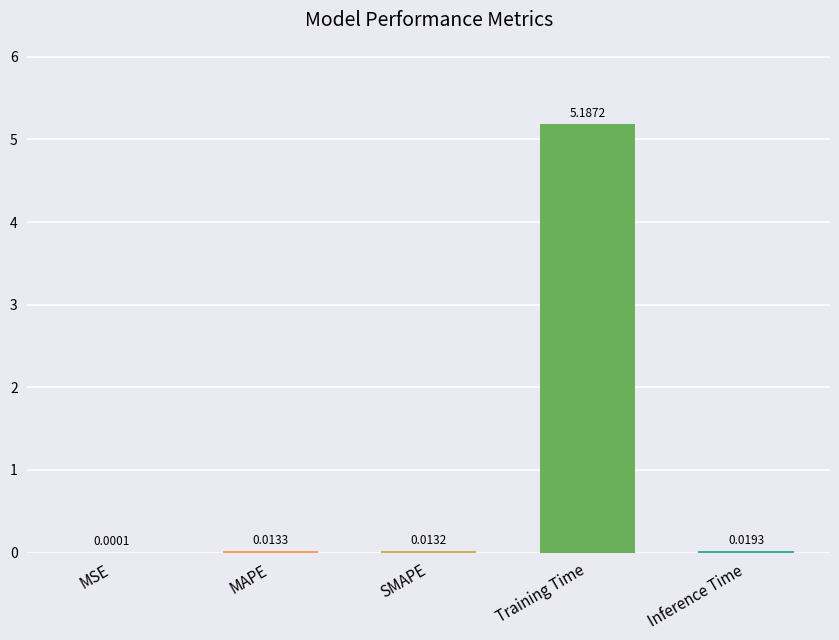

Which has a higher value, MSE or Training Time?

Training Time